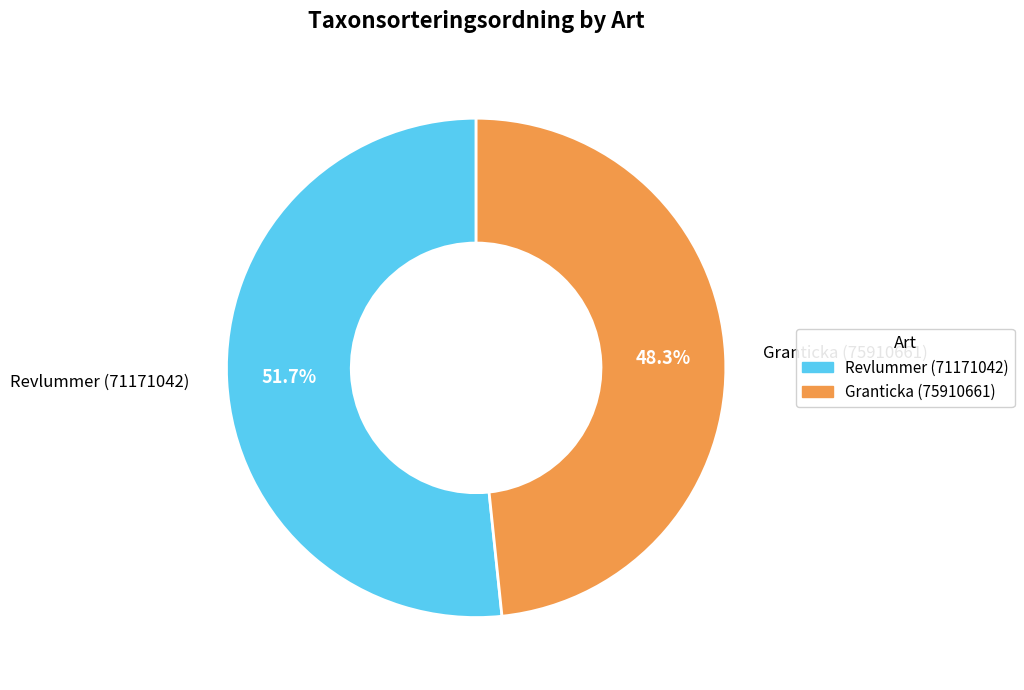

Does any single category account for the majority?

Yes